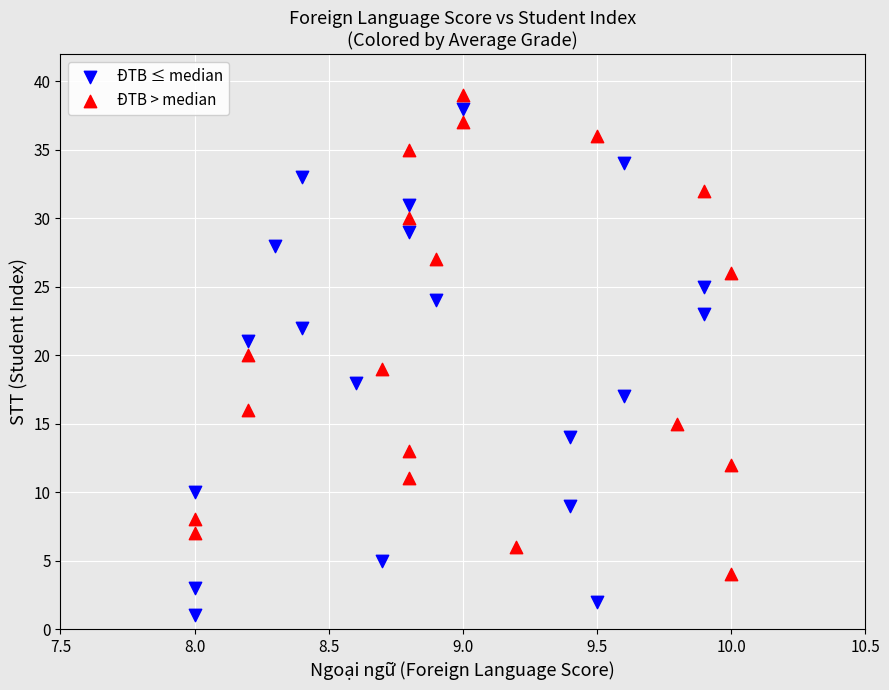

Which series has the largest Y range (max minus min)?

ĐTB ≤ median